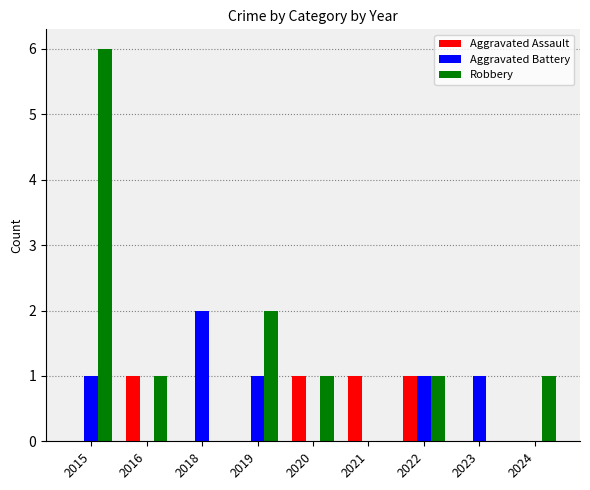

Which series has the largest total across all categories?

Robbery